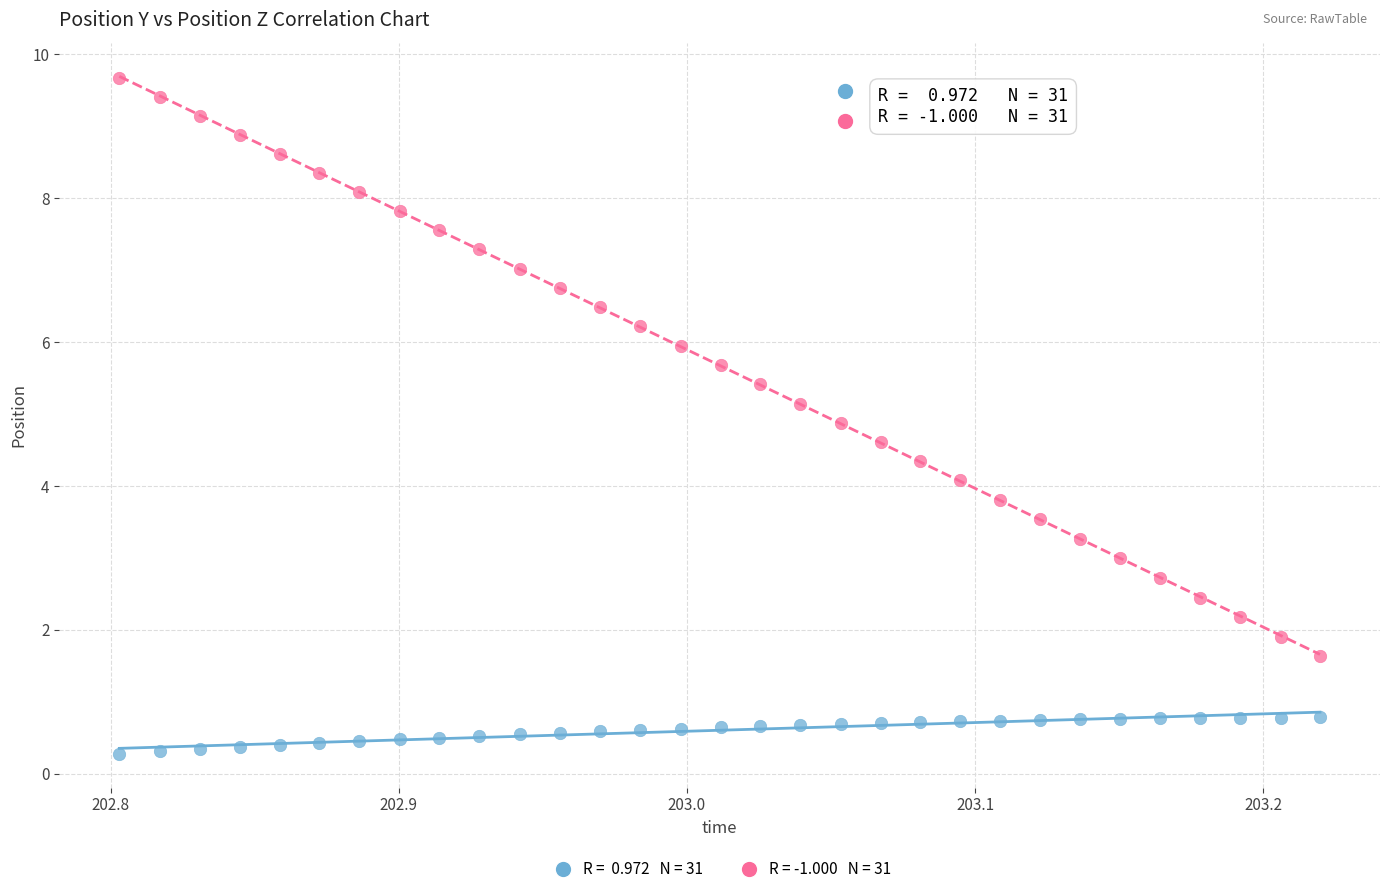

Across all data points, what is the range of X values (max minus min)?

0.4